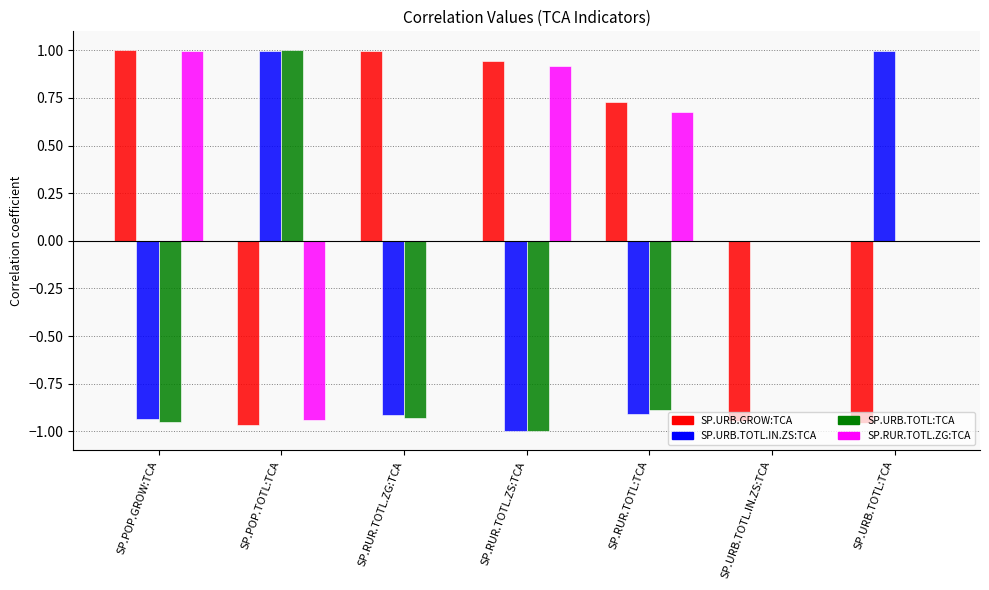

Which category has the highest value in the SP.RUR.TOTL.ZG:TCA series?

SP.POP.GROW:TCA